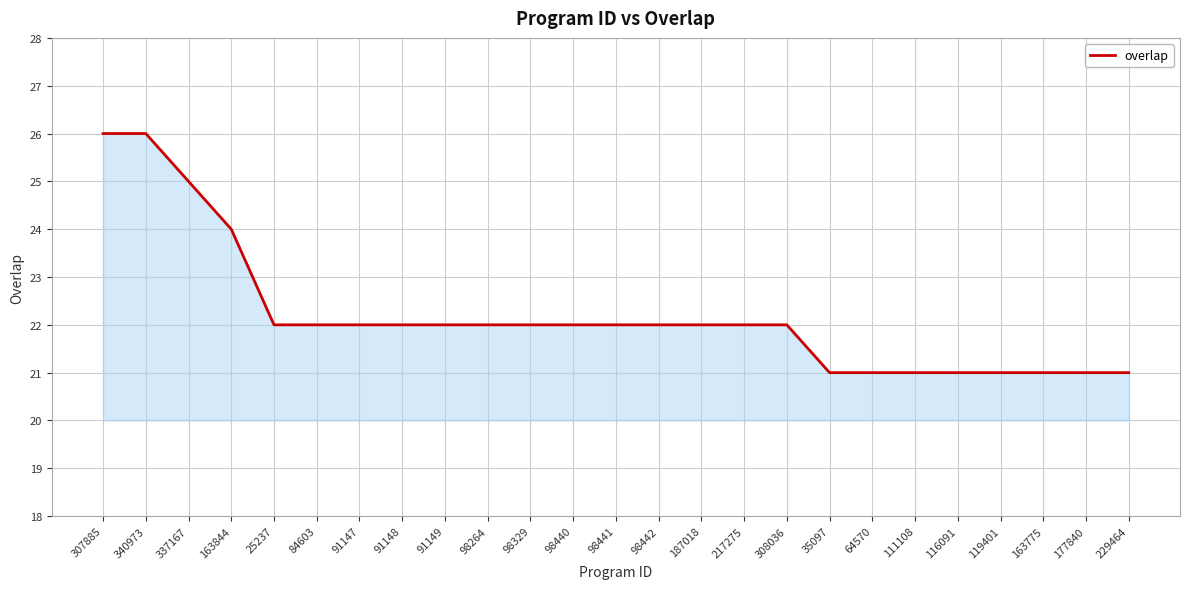

What is the difference between the maximum and minimum values?

5